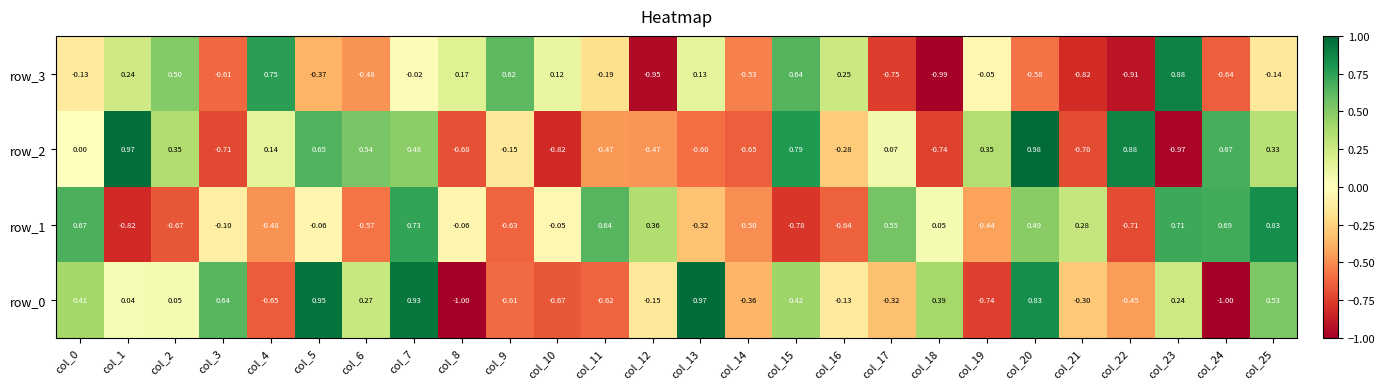

What is the sum of the row_0 values at col_25 and col_3?

1.2